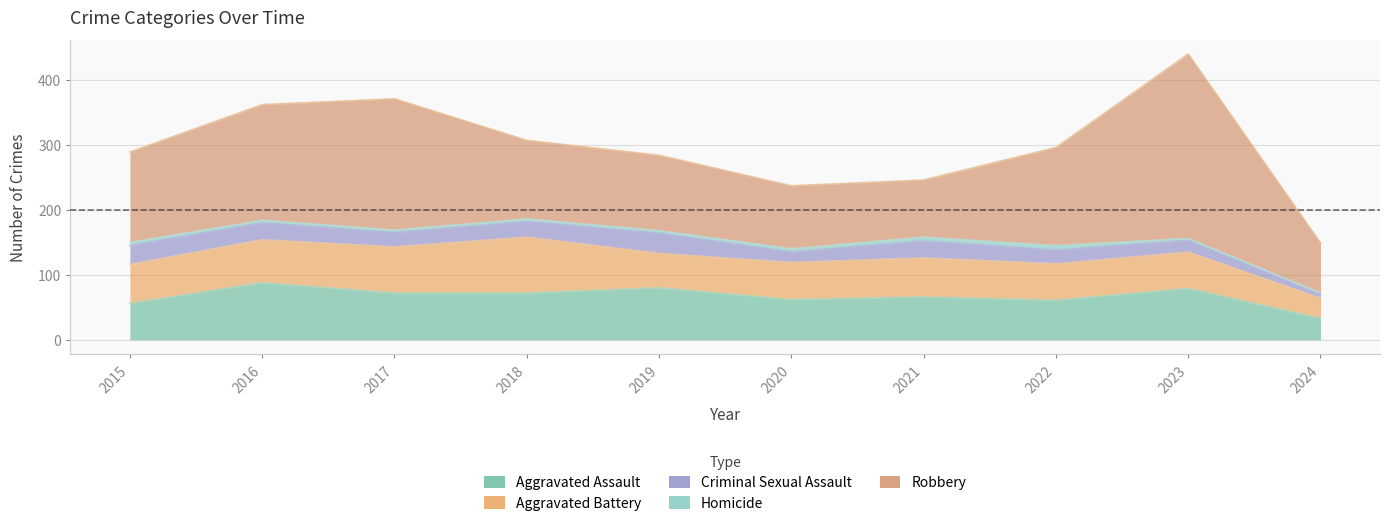

In Robbery, how many points are higher than both neighbors (excluding endpoints)?

2